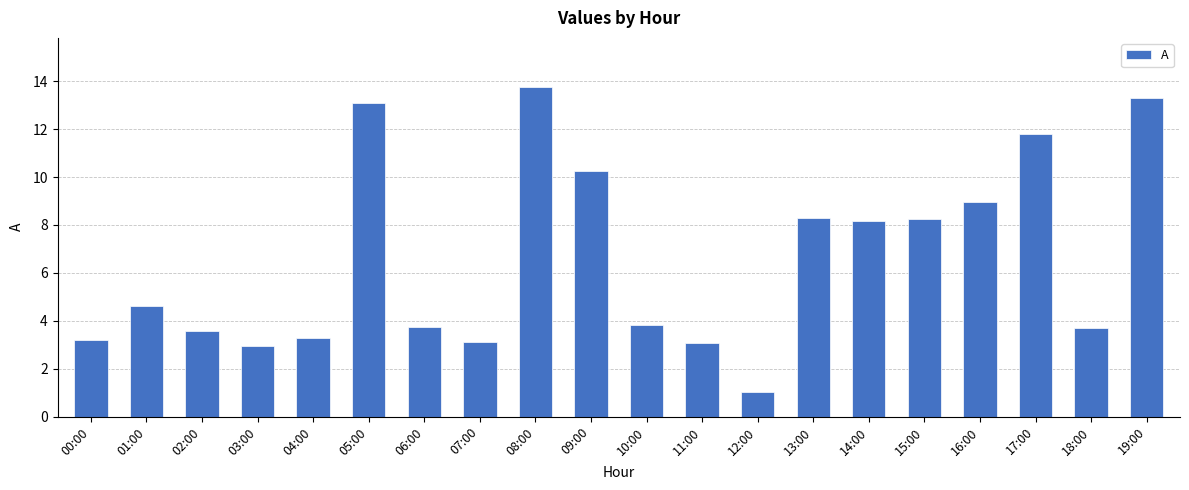

The value at 04:00 is 5.4. True or false?

False